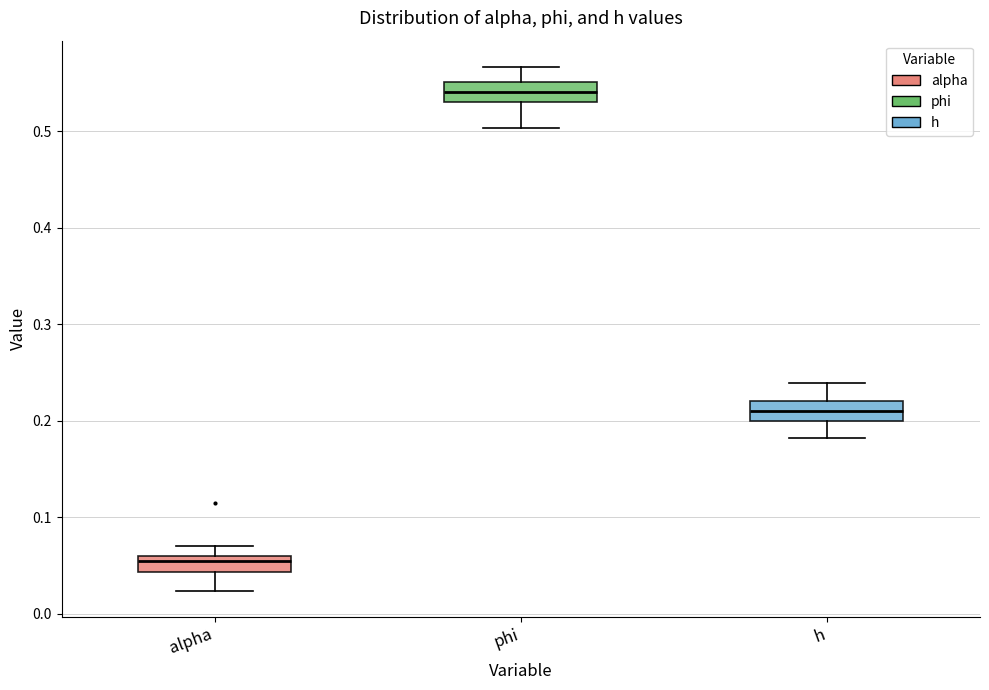

Where does the lower whisker of the box for h end on the y-axis? The values are not printed on the chart, so give them approximately, as read against the axis.

0.18